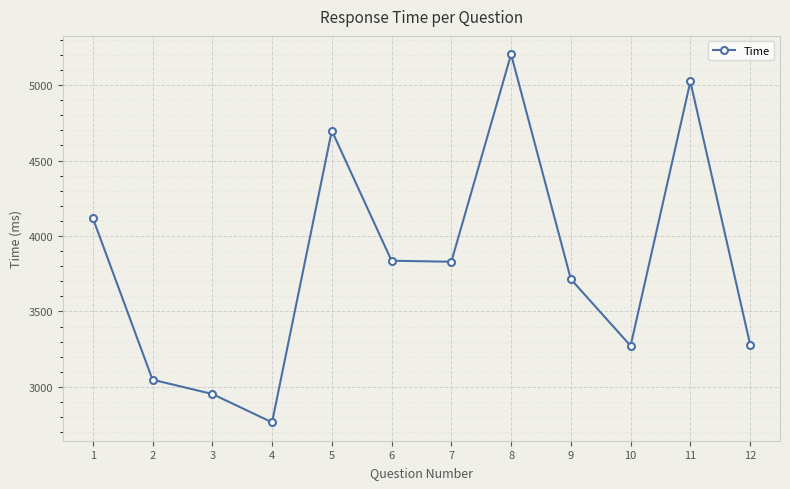

What is the value of the 2nd point from the left?

3047.6